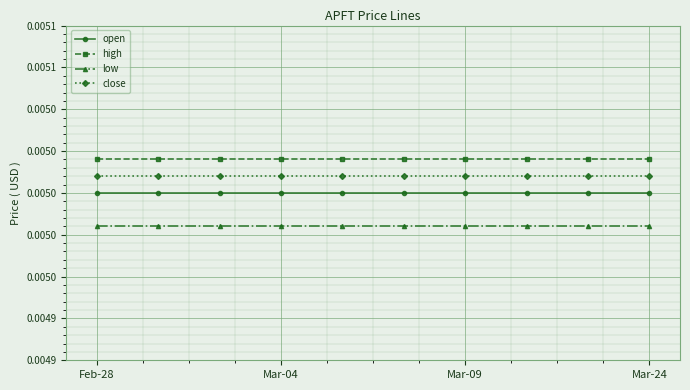

True or false: close and low cross at least once.

False